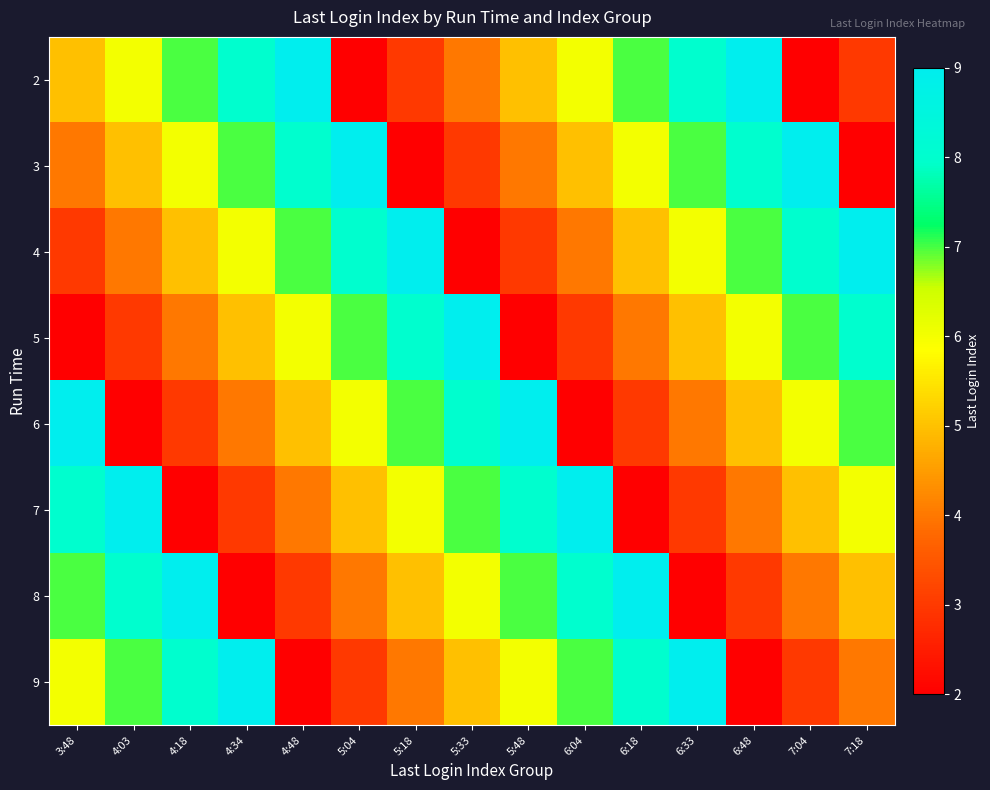

At how many categories does at least one series exceed 3?

15